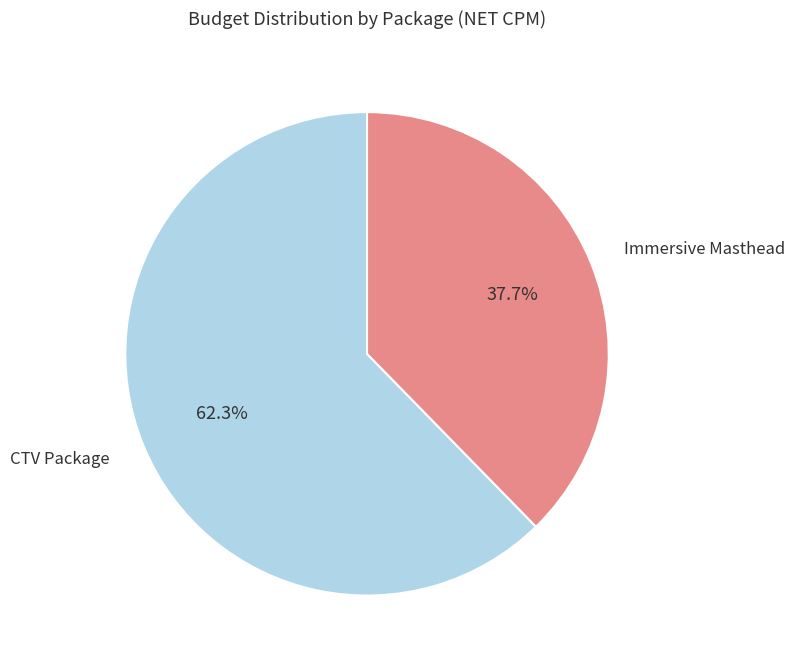

Does any single category account for the majority?

Yes